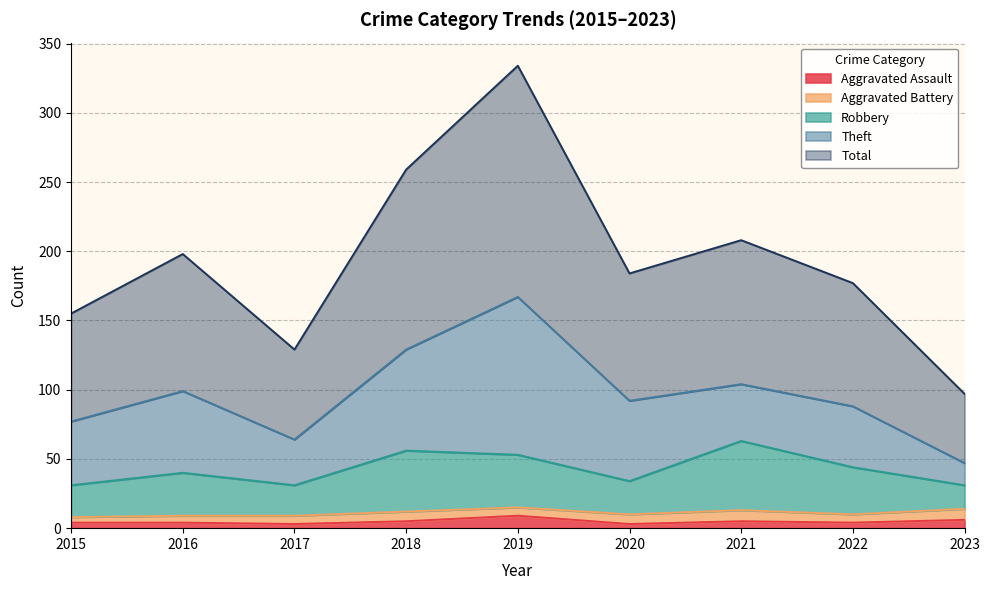

What is the highest value of the Aggravated Assault series?

9